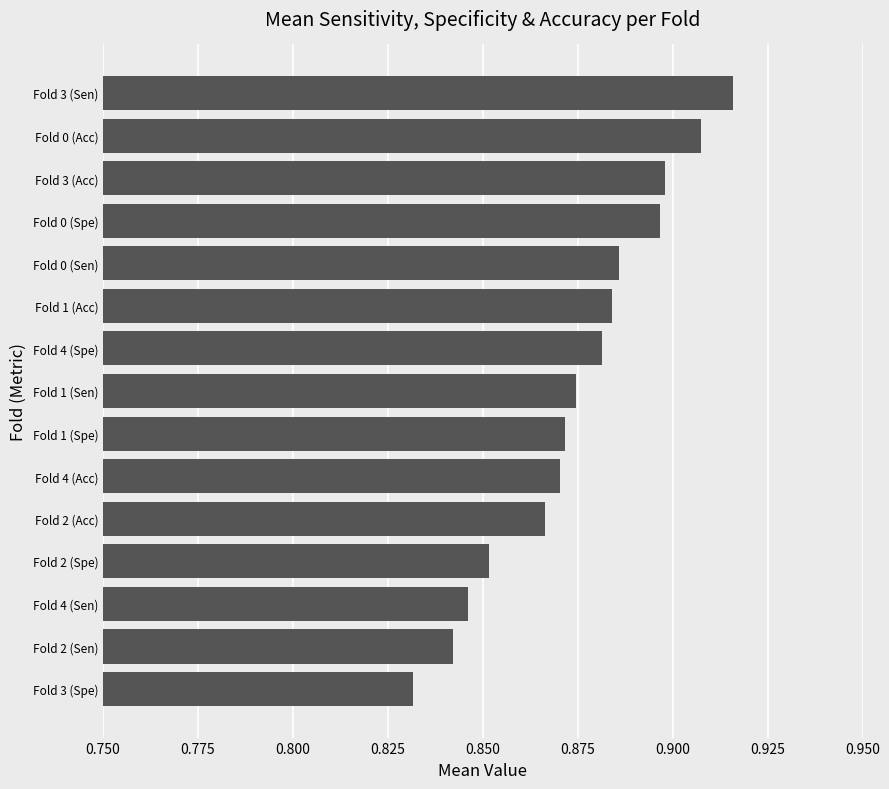

Which label corresponds to the smallest value in the chart?

Fold 3 (Spe)